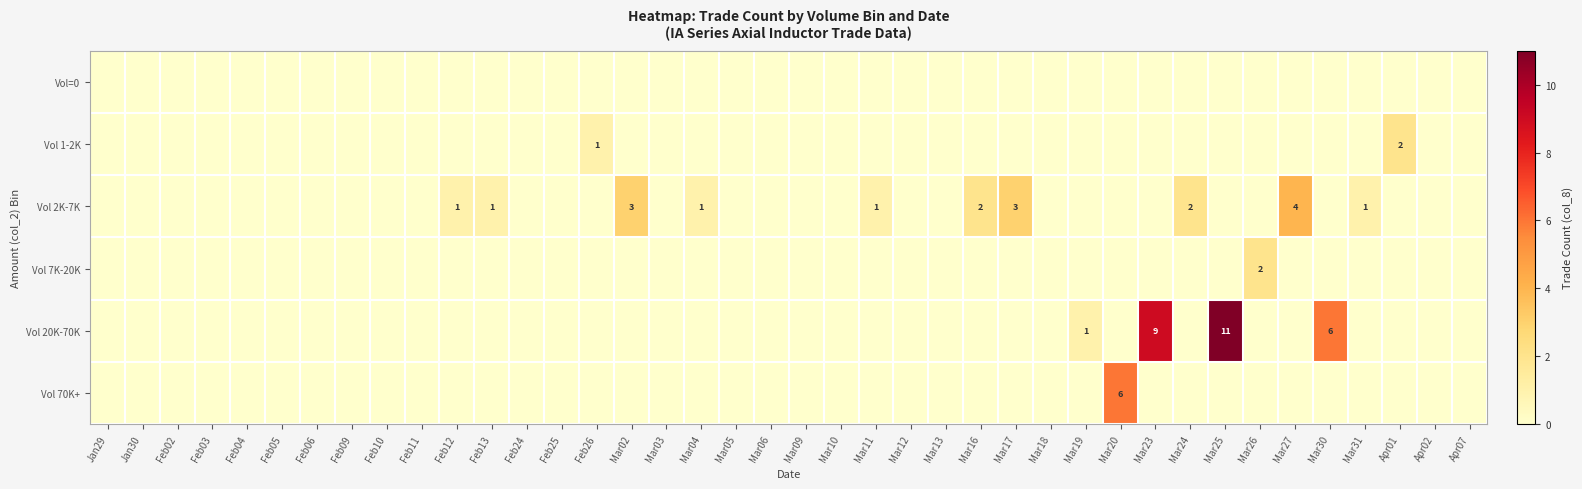

At which category is the sum across all series the highest?

Mar25